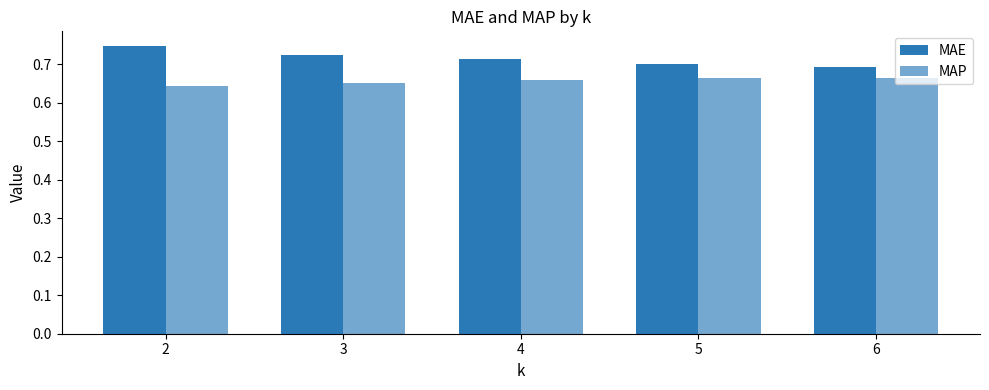

Count the number of data series in this chart.

2